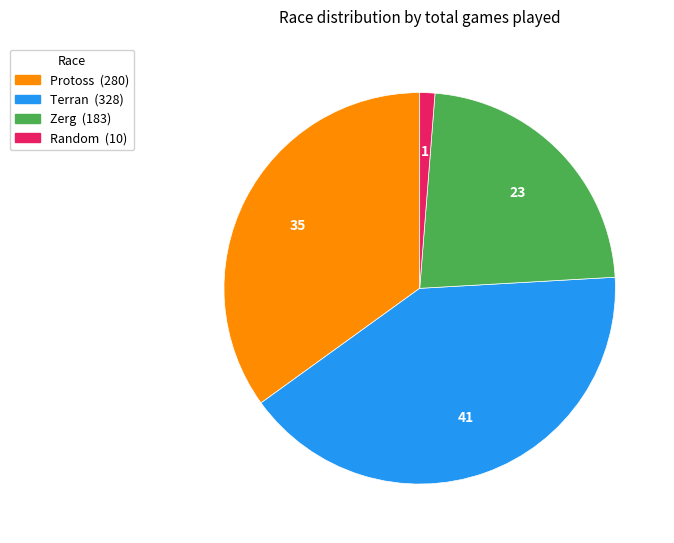

Does any single category account for the majority?

No